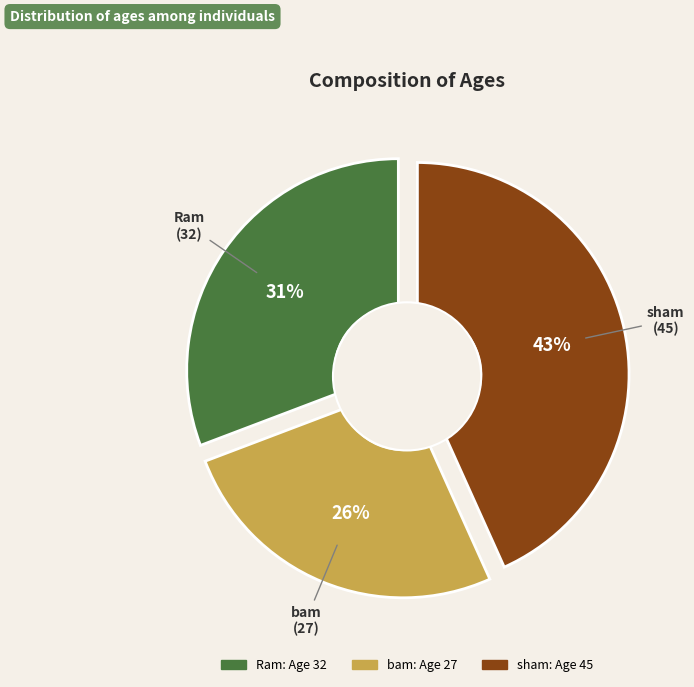

Does bam represent more than half of the total?

No